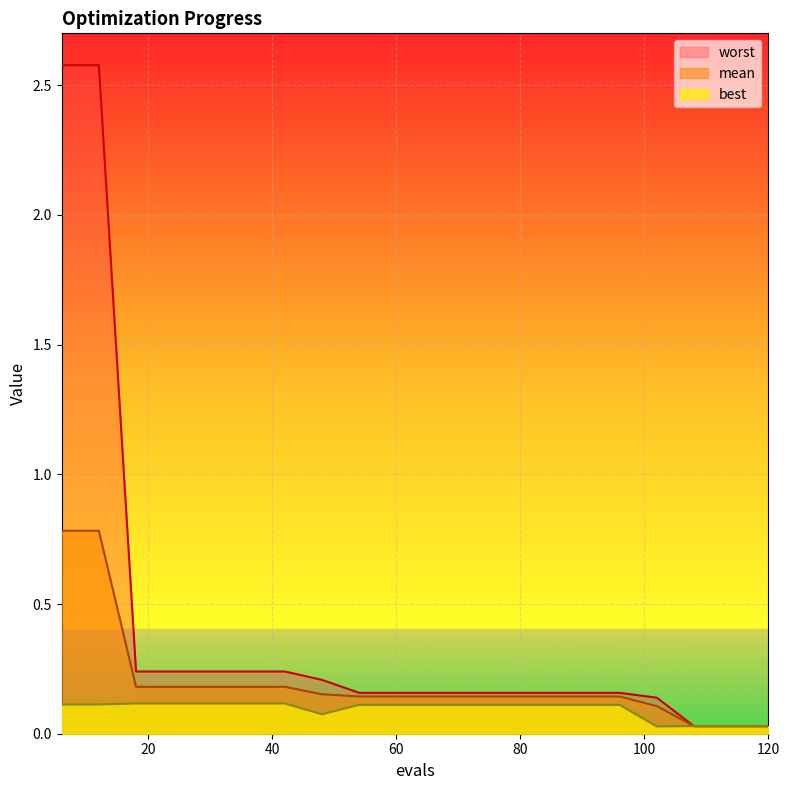

Is it true that worst equals 0.0 at 114?

True